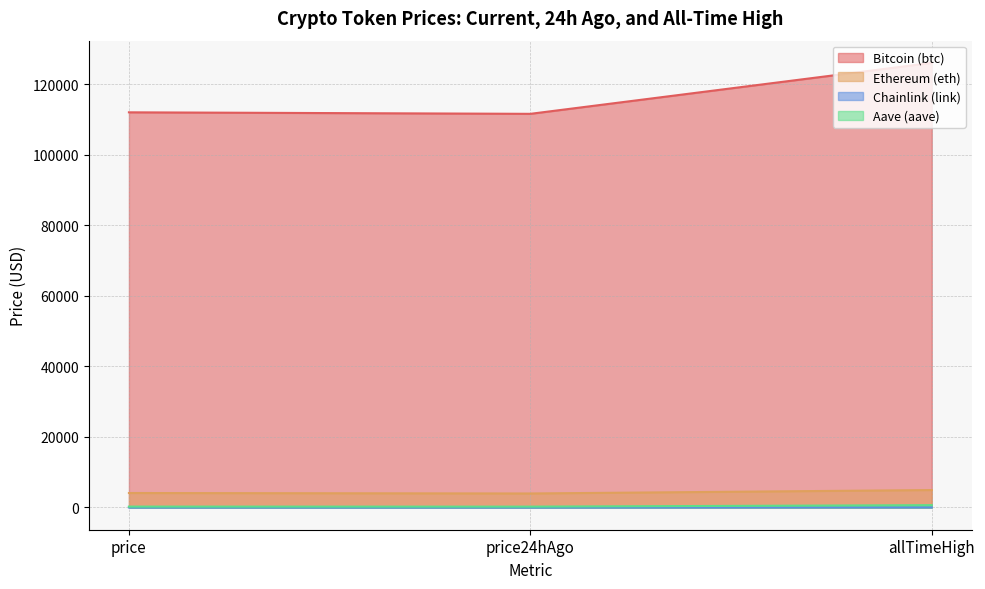

Which has a higher value, price24hAgo or price?

price